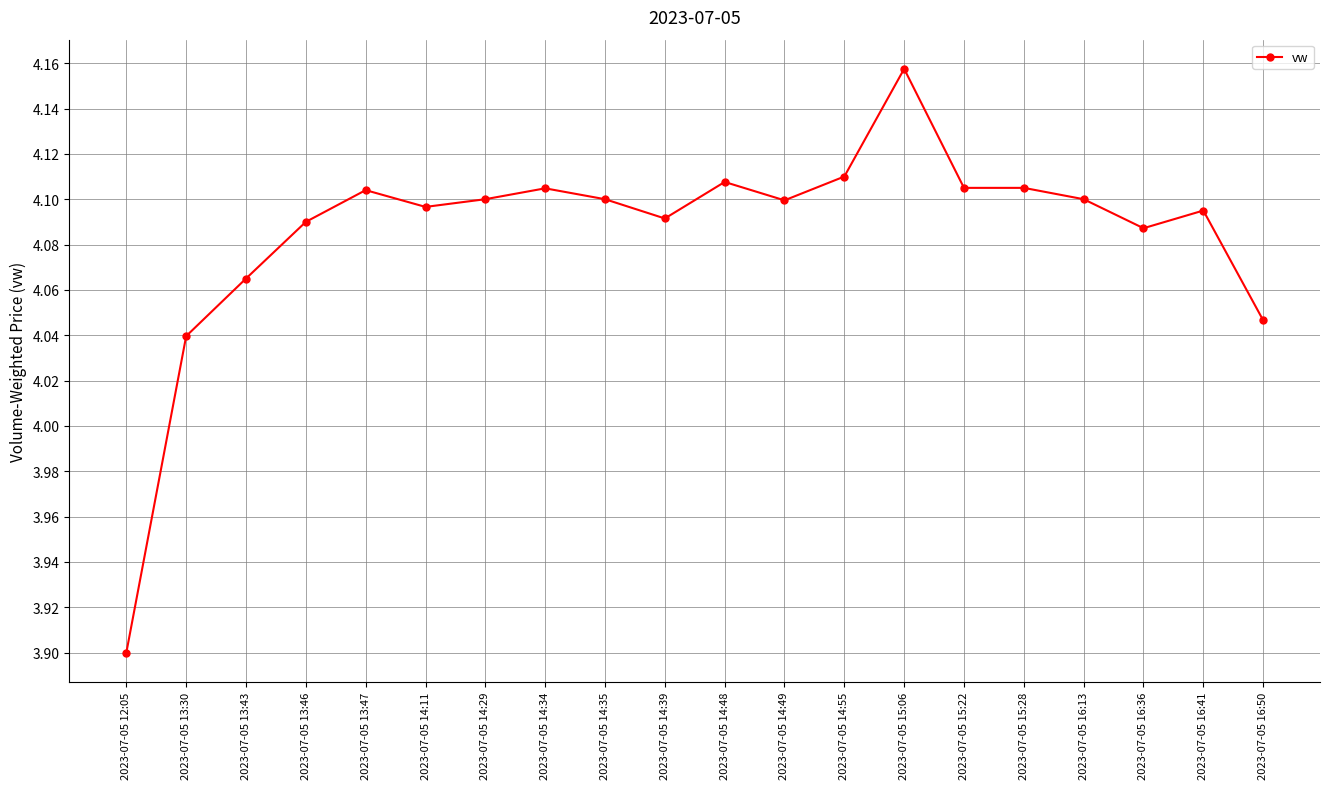

What is the sum of all values?

81.7